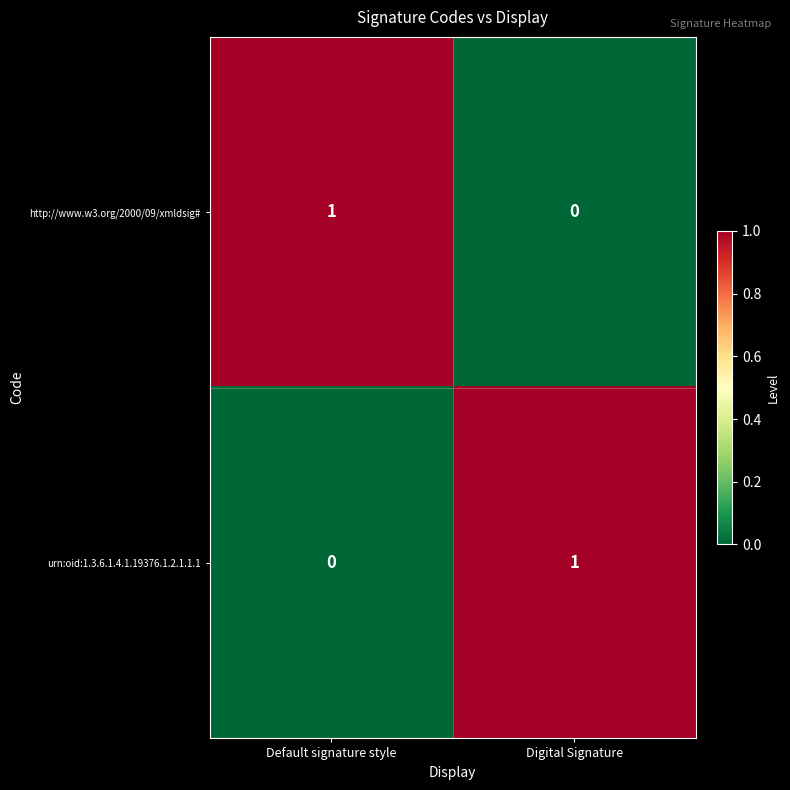

At which label is http://www.w3.org/2000/09/xmldsig# closest to 0?

Digital Signature